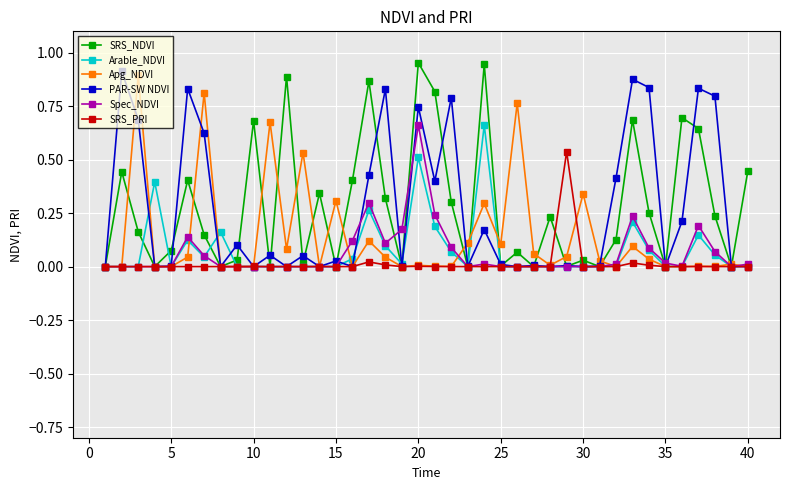

How many lines are shown in the chart?

6